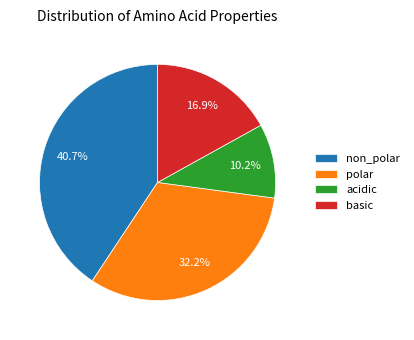

To the nearest percent, what is the average slice percentage?

25%